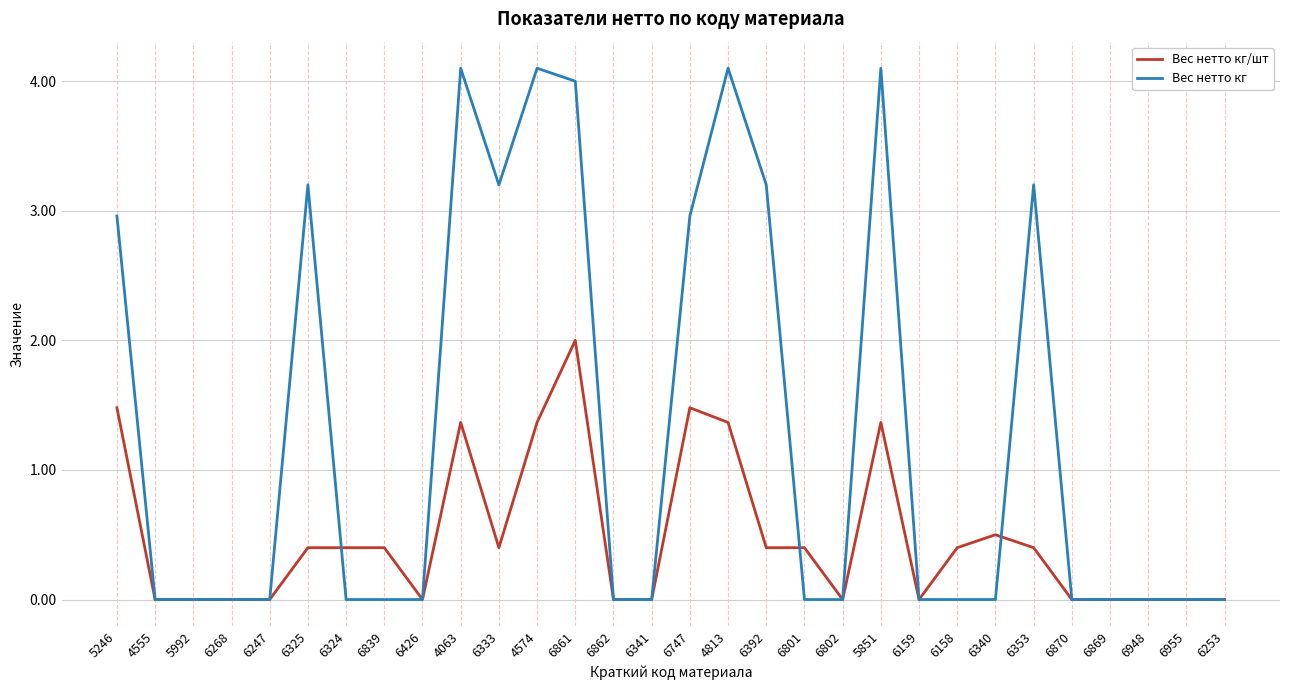

Is the value of Вес нетто кг at 5246 greater than the value of Вес нетто кг/шт at 6392?

Yes